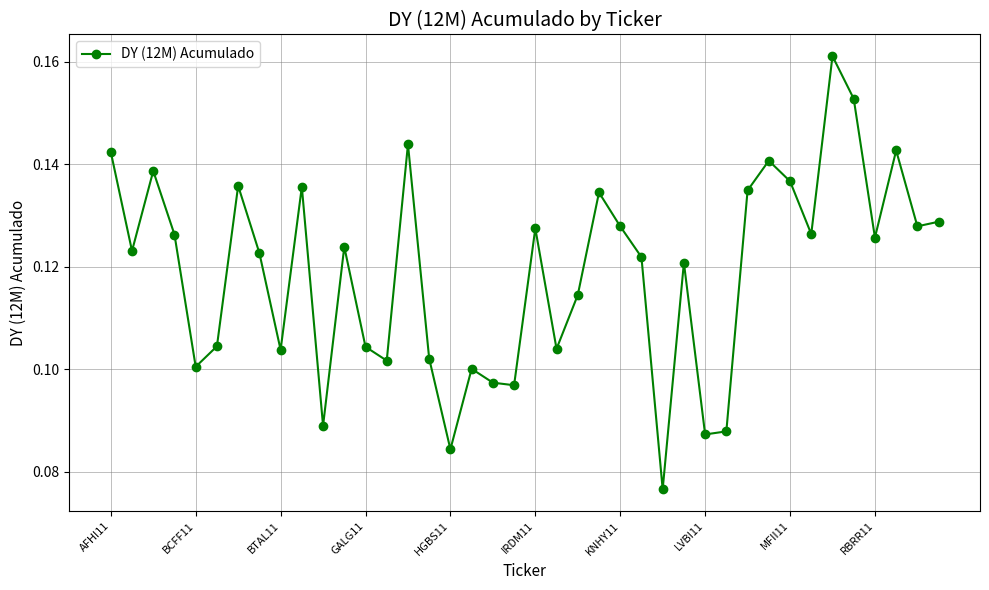

How many values are between 0 and 1?

40